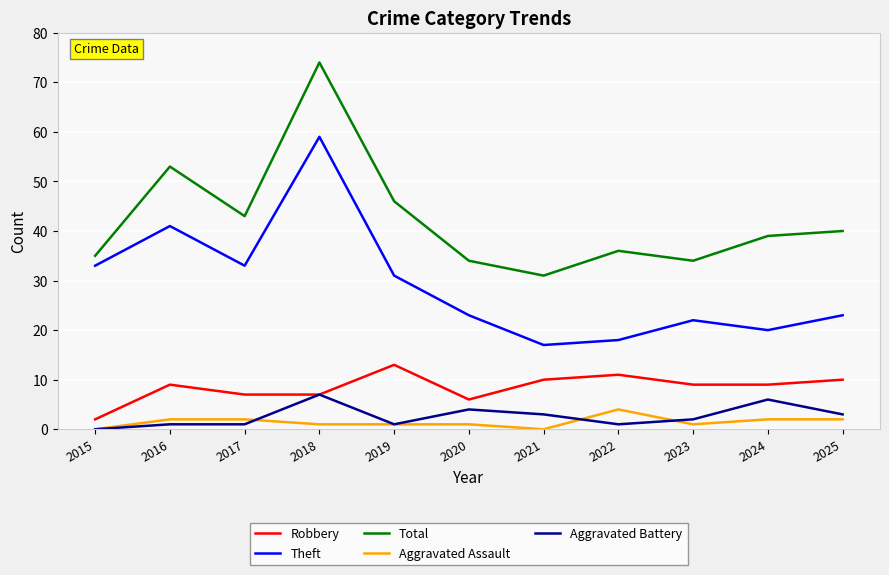

What value does the Total series have at 2020, to the nearest 5?

35